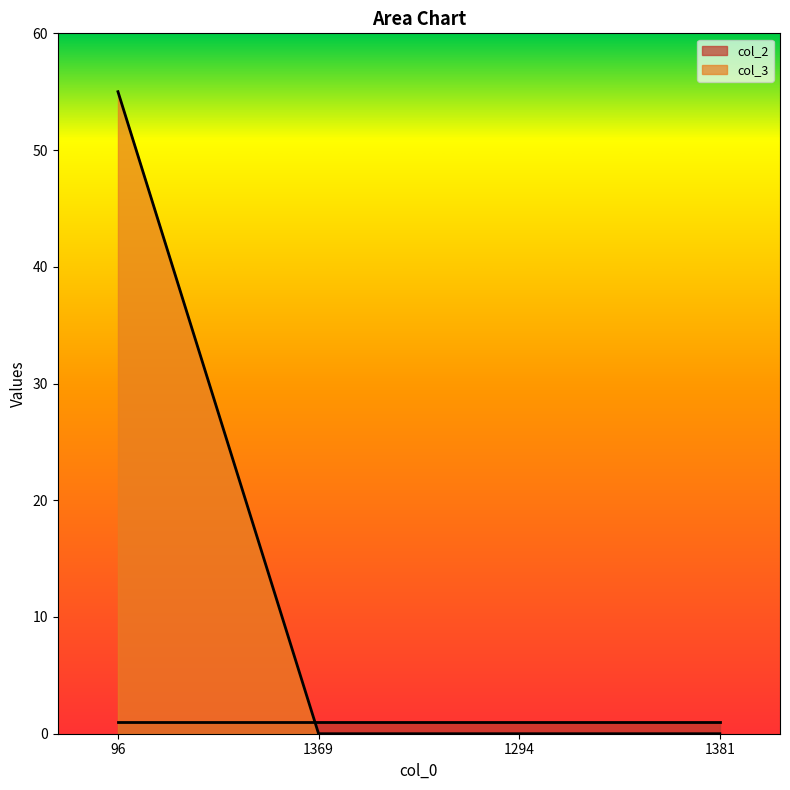

How many values are above zero?

1